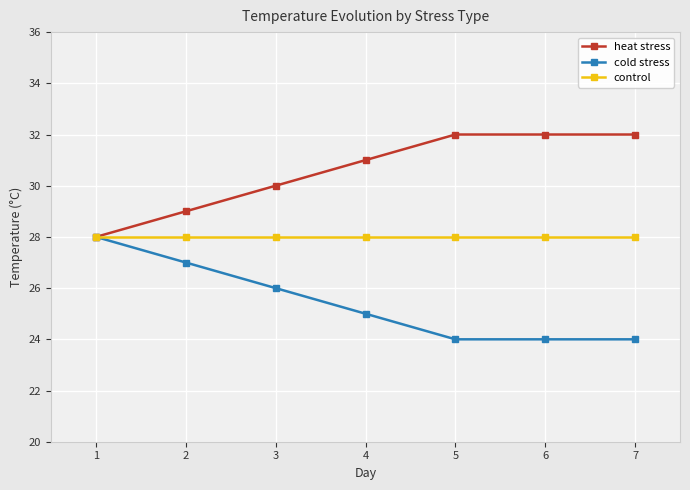

Which series has the largest total across all categories?

heat stress